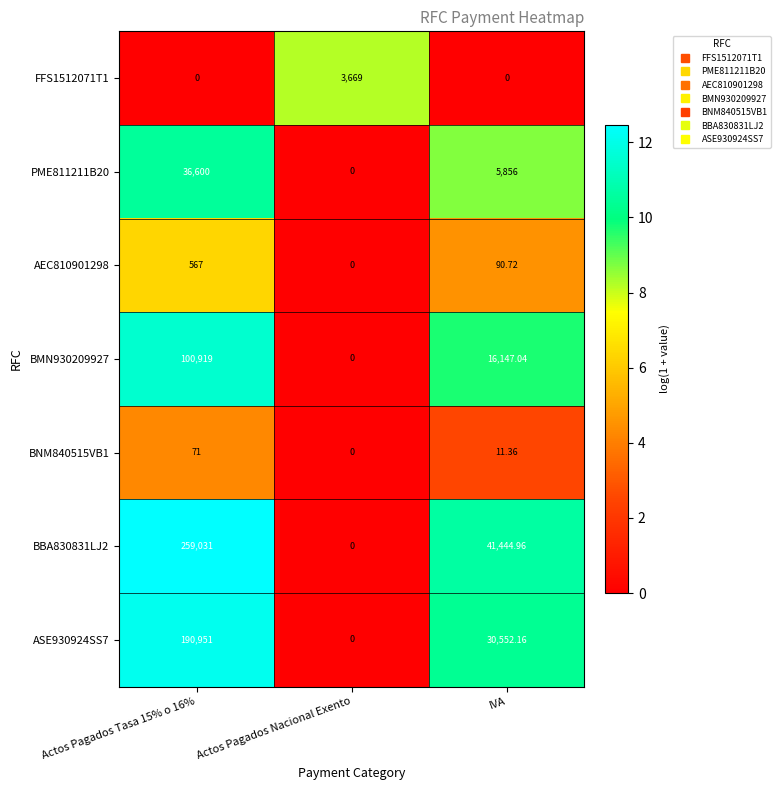

Is the value of FFS1512071T1 at Actos Pagados Nacional Exento greater than the value of BBA830831LJ2 at Actos Pagados Nacional Exento?

Yes